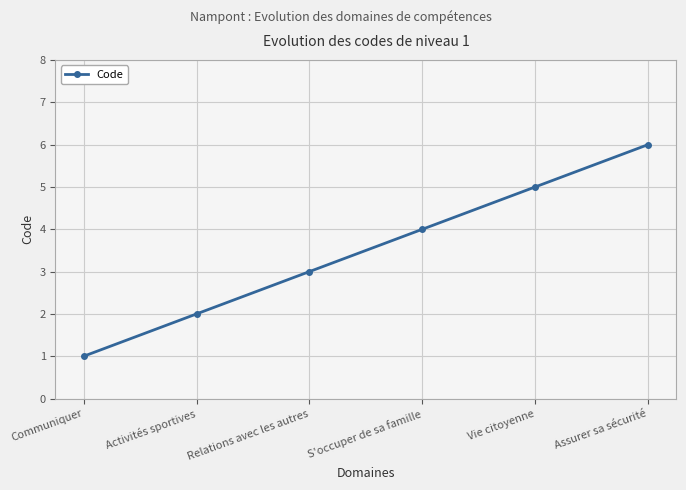

Reading right to left, transcribe all the data shown in this chart.

Assurer sa sécurité=6	Vie citoyenne=5	S'occuper de sa famille=4	Relations avec les autres=3	Activités sportives=2	Communiquer=1